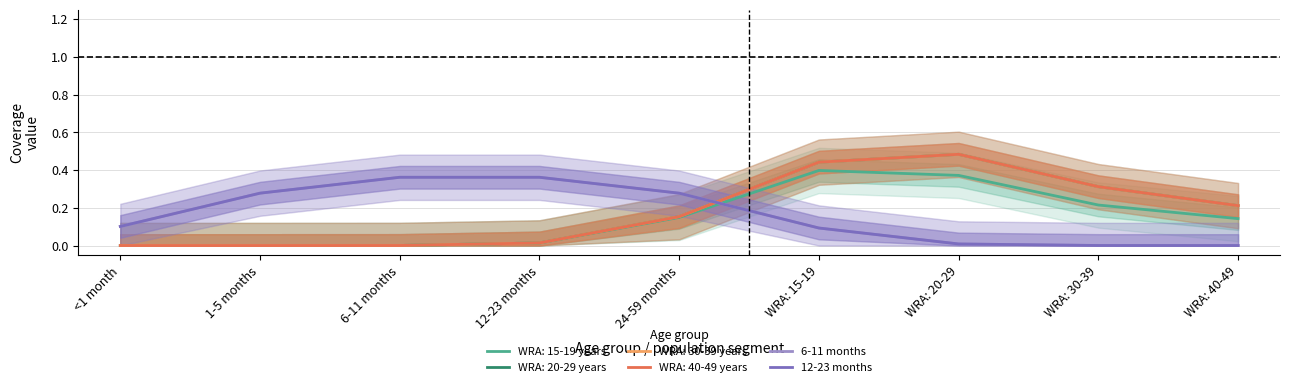

How many values in 12-23 months are above zero?

8